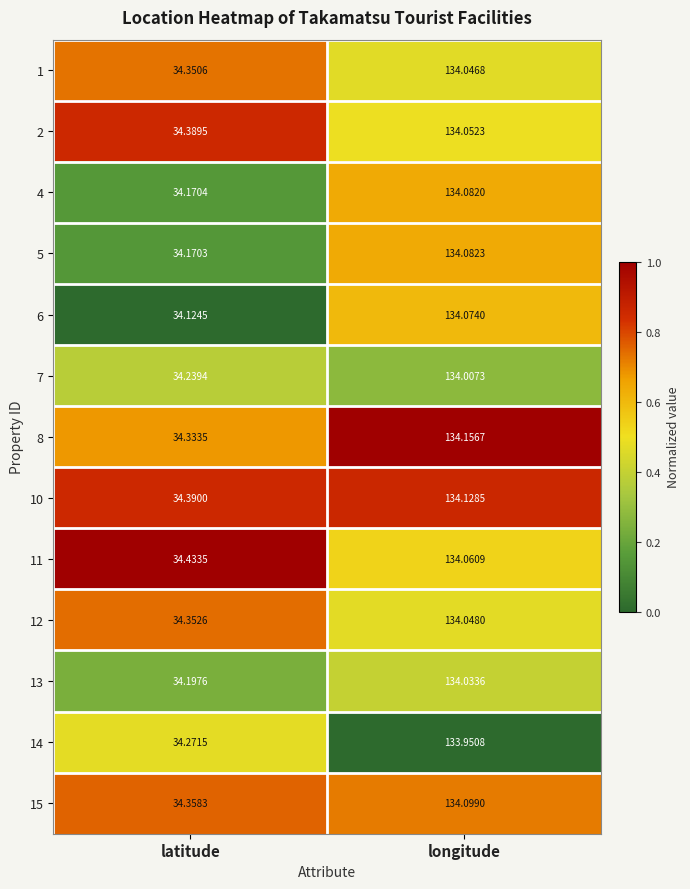

At which category is the sum across all series the highest?

longitude